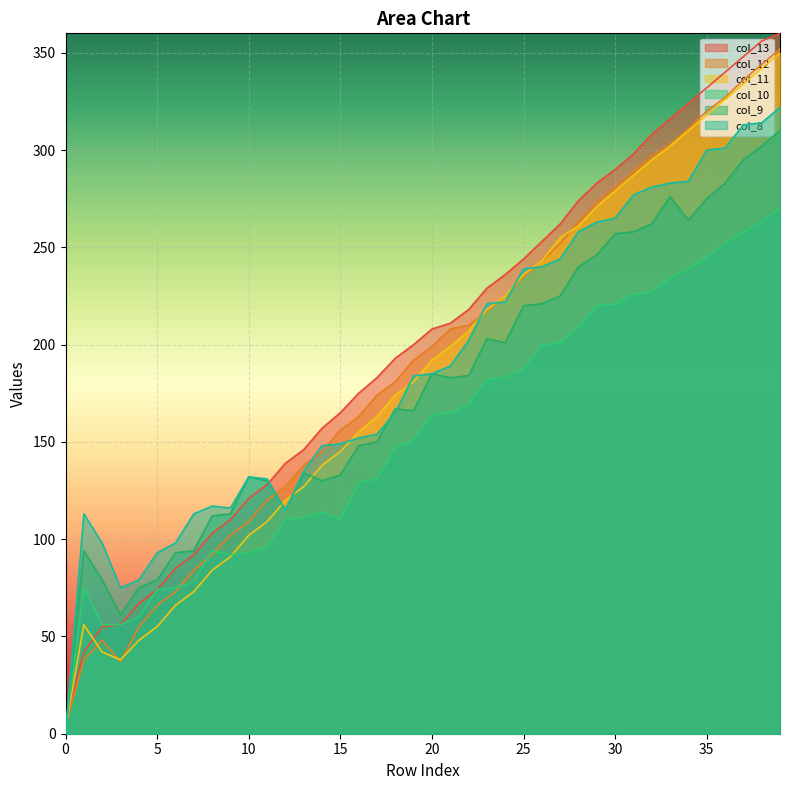

Reading left to right, extract all data points from this chart.

col_13: 0=5	1=42	2=55	3=56	4=67	5=74	6=85	7=92	8=103	9=110	10=121	11=128	12=139	13=146	14=157	15=165	16=175	17=183	18=193	19=200	20=208	21=211	22=218	23=229	24=236	25=244	26=253	27=262	28=274	29=283	30=290	31=298	32=308	33=316	34=324	35=332	36=340	37=348	38=356	39=360
col_12: 0=4	1=38	2=48	3=37	4=55	5=66	6=73	7=84	8=92	9=102	10=109	11=120	12=127	13=138	14=145	15=156	16=163	17=174	18=181	19=192	20=199	21=208	22=210	23=217	24=225	25=235	26=243	27=252	28=263	29=273	30=281	31=289	32=297	33=303	34=311	35=320	36=327	37=336	38=344	39=352
col_11: 0=3	1=56	2=42	3=38	4=48	5=55	6=66	7=73	8=84	9=91	10=102	11=109	12=120	13=127	14=138	15=145	16=155	17=163	18=174	19=181	20=192	21=199	22=207	23=218	24=225	25=236	26=243	27=255	28=261	29=271	30=279	31=287	32=295	33=302	34=310	35=318	36=326	37=334	38=342	39=350
col_10: 0=2	1=75	2=56	3=56	4=60	5=74	6=75	7=78	8=94	9=92	10=93	11=96	12=110	13=111	14=114	15=110	16=129	17=131	18=147	19=151	20=164	21=165	22=169	23=182	24=183	25=187	26=200	27=201	28=209	29=220	30=221	31=226	32=227	33=234	34=239	35=245	36=252	37=258	38=263	39=270
col_9: 0=1	1=94	2=79	3=61	4=75	5=79	6=93	7=94	8=112	9=113	10=132	11=130	12=115	13=134	14=130	15=133	16=148	17=150	18=167	19=166	20=185	21=183	22=184	23=203	24=201	25=220	26=221	27=225	28=240	29=246	30=257	31=258	32=262	33=276	34=264	35=275	36=283	37=295	38=302	39=310
col_8: 0=0	1=113	2=98	3=75	4=79	5=93	6=98	7=113	8=117	9=116	10=132	11=131	12=115	13=135	14=148	15=149	16=152	17=154	18=165	19=184	20=185	21=189	22=202	23=221	24=222	25=239	26=240	27=244	28=258	29=263	30=265	31=277	32=281	33=283	34=284	35=300	36=301	37=313	38=314	39=322